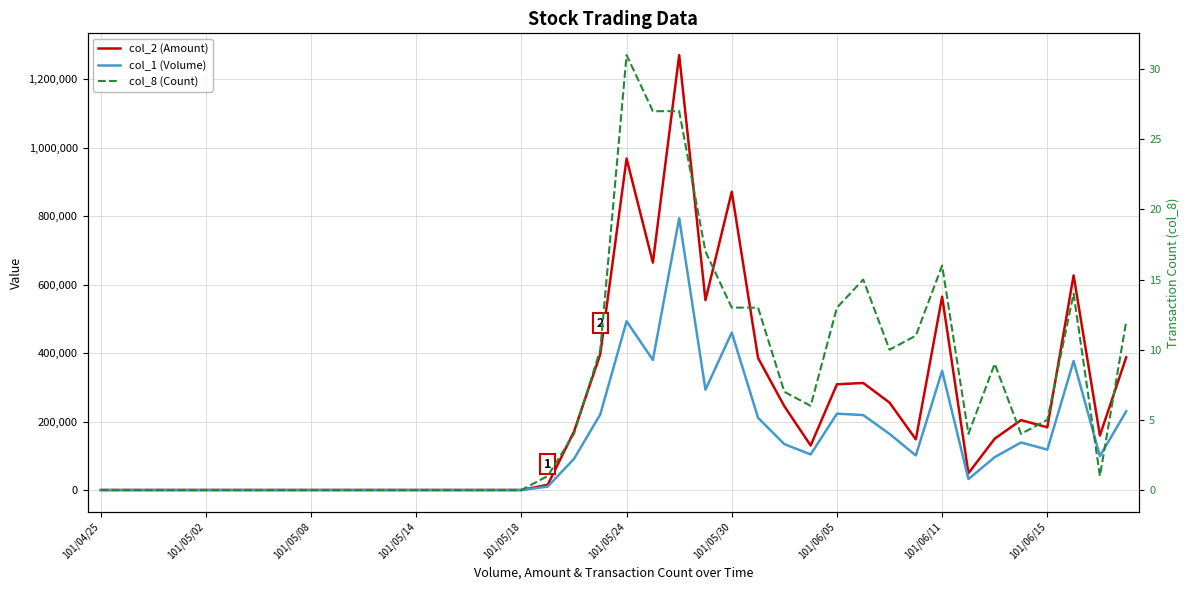

List the series in order of their peak value, lowest first.

col_8 (Count), col_1 (Volume), col_2 (Amount)